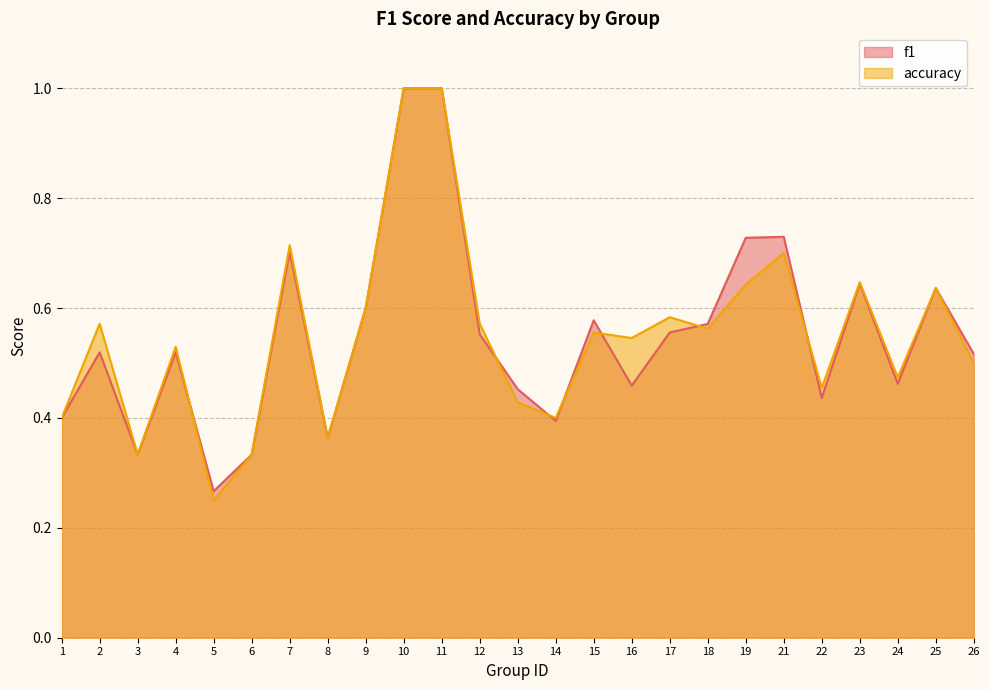

List the series in order of their peak value, lowest first.

f1, accuracy